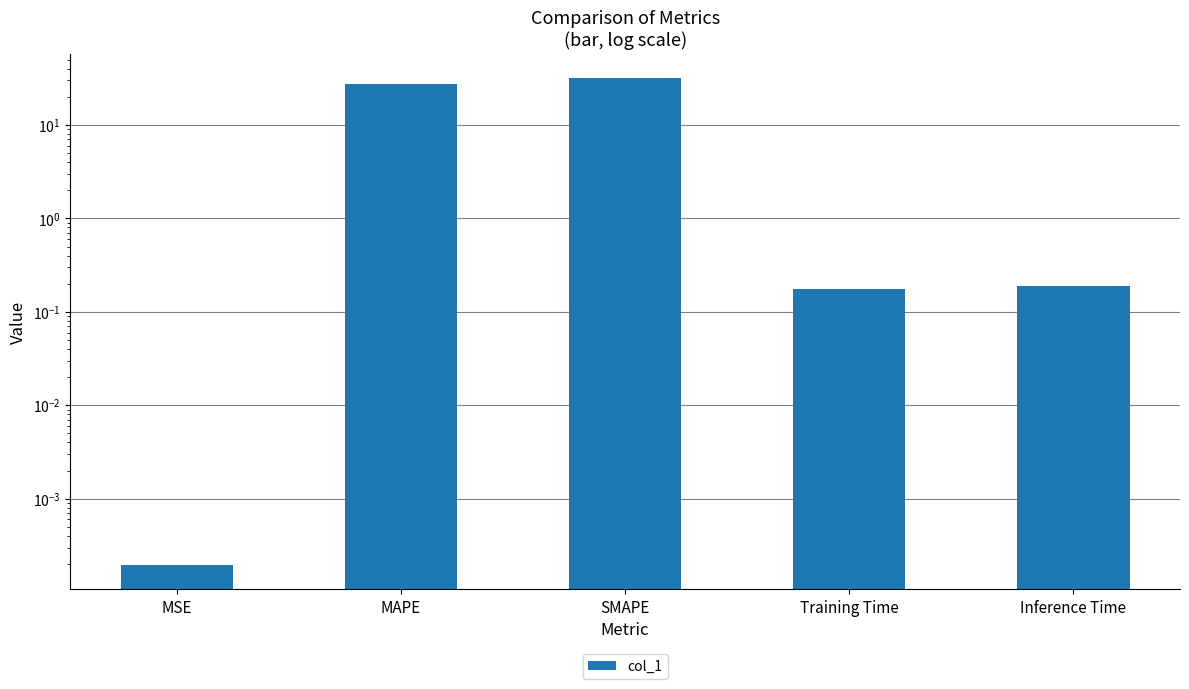

Reading left to right, list all the values displayed in this chart.

MSE=0.0	MAPE=27.6	SMAPE=32.0	Training Time=0.2	Inference Time=0.2